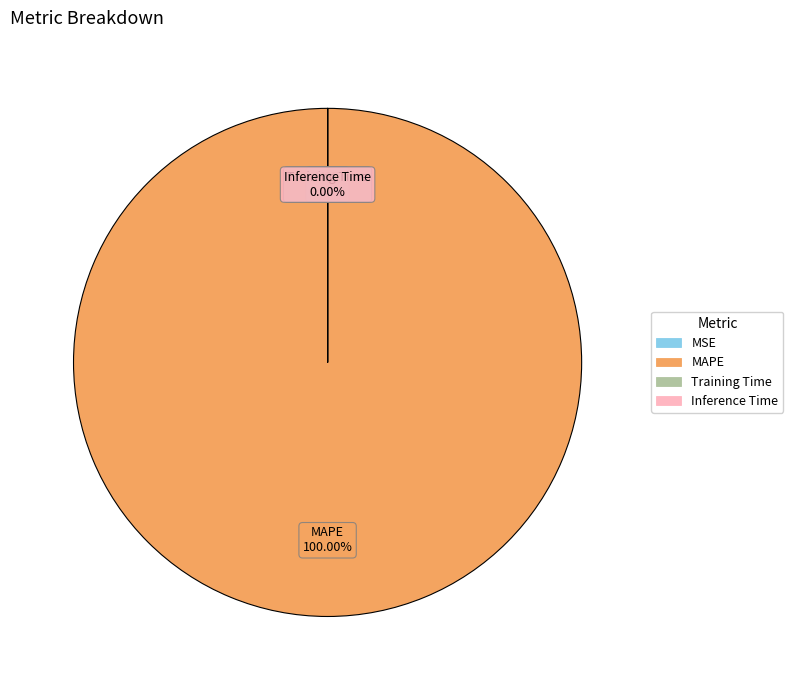

Is it true that Training Time is 0% of the pie?

True